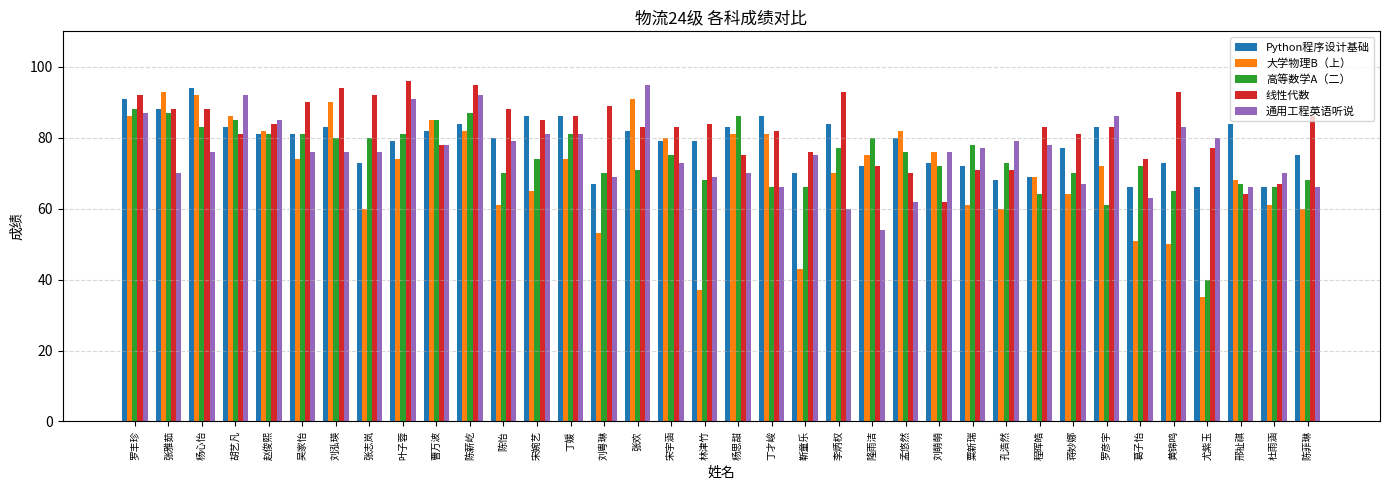

What is the spread (max minus min) of values at 杨思甜?

16